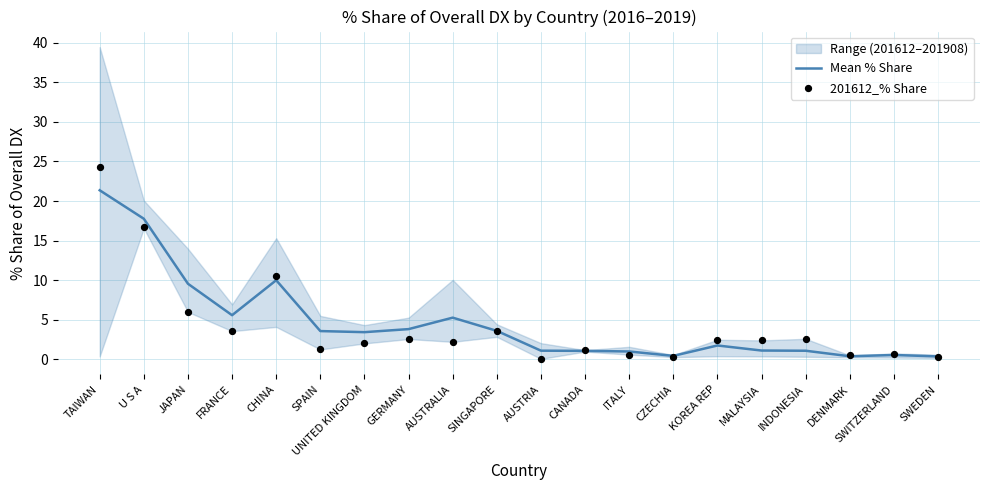

At which category is the sum across all series the highest?

TAIWAN